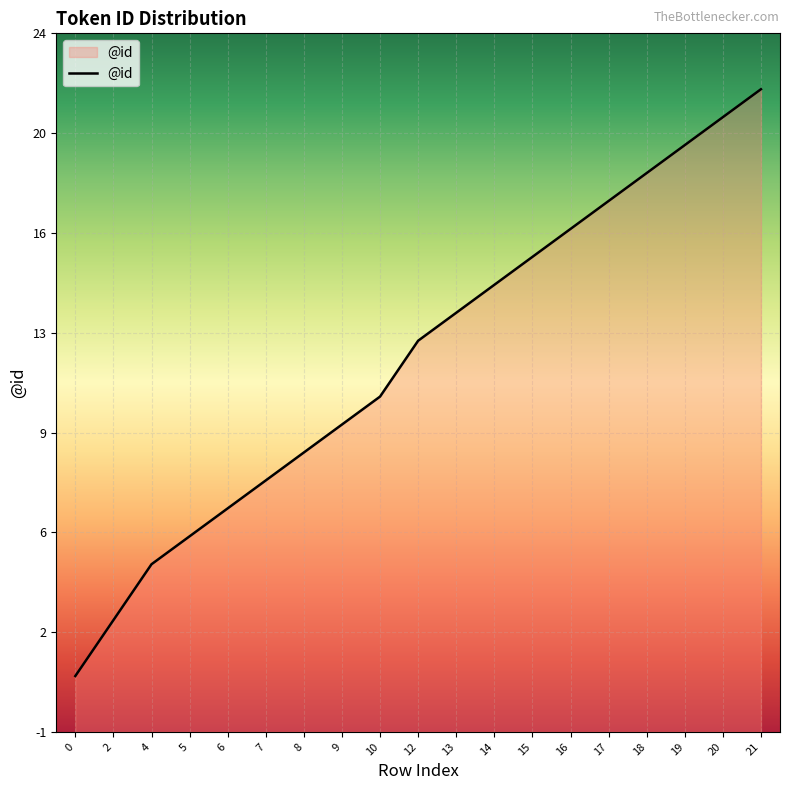

Reading left to right, list all the values displayed in this chart.

0=1	2=3	4=5	5=6	6=7	7=8	8=9	9=10	10=11	12=13	13=14	14=15	15=16	16=17	17=18	18=19	19=20	20=21	21=22